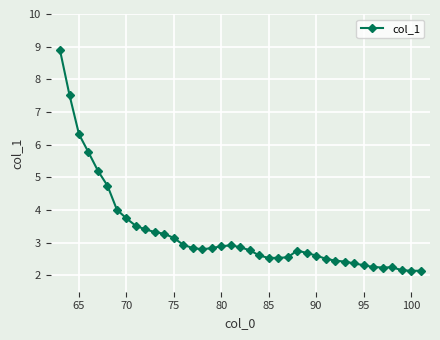

True or false: the data has more than 0 interior local peaks.

True